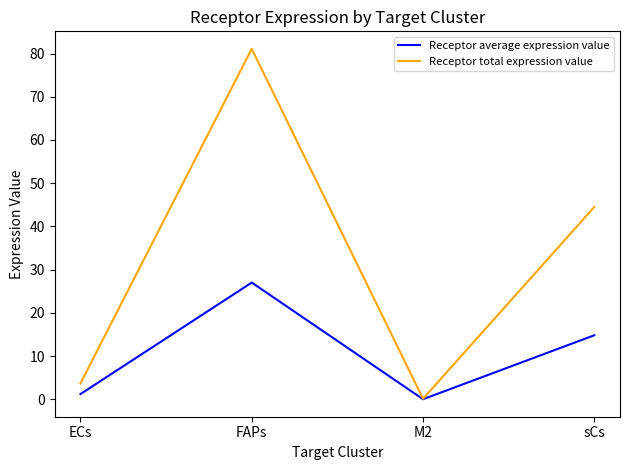

What is the highest value of the Receptor average expression value series?

27.0